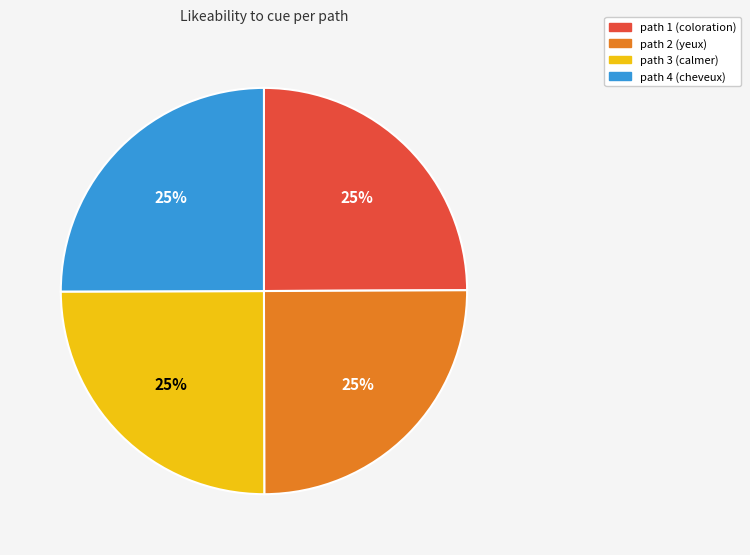

Is it true that path 1 (coloration) is 39% of the pie?

False